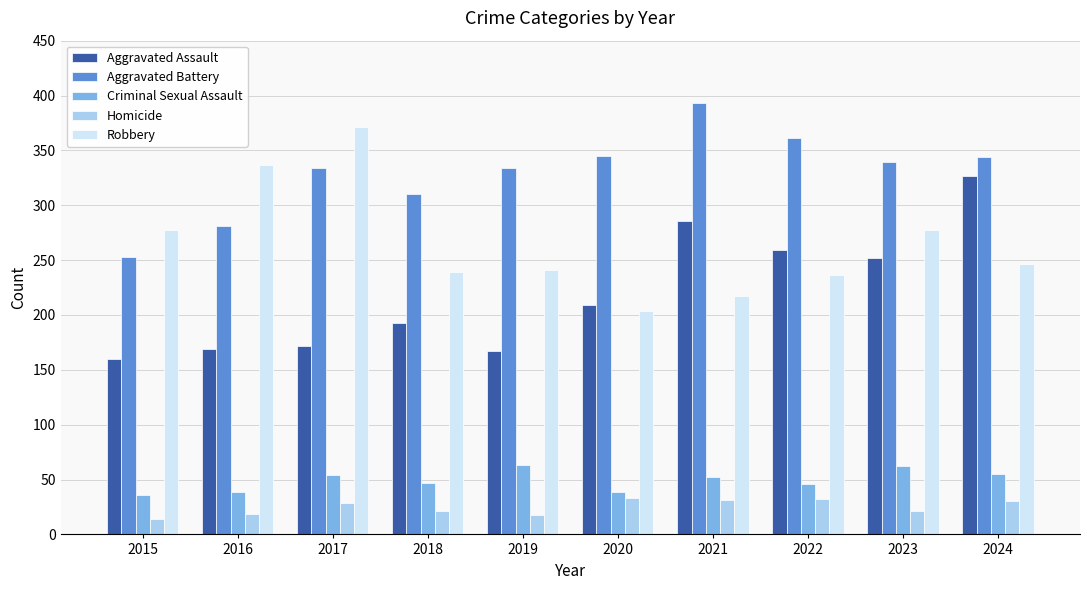

Is it true that Aggravated Assault equals 286 at 2021?

True